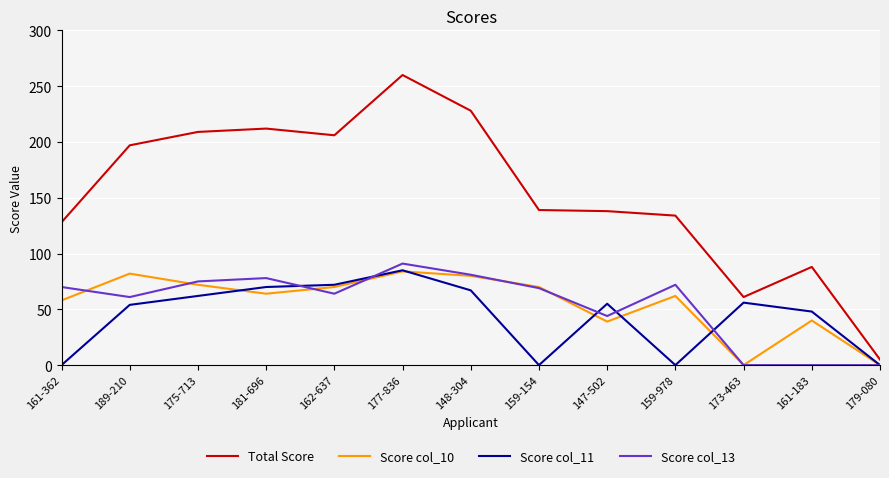

Is it true that Score col_11 equals 16 at 189-210?

False